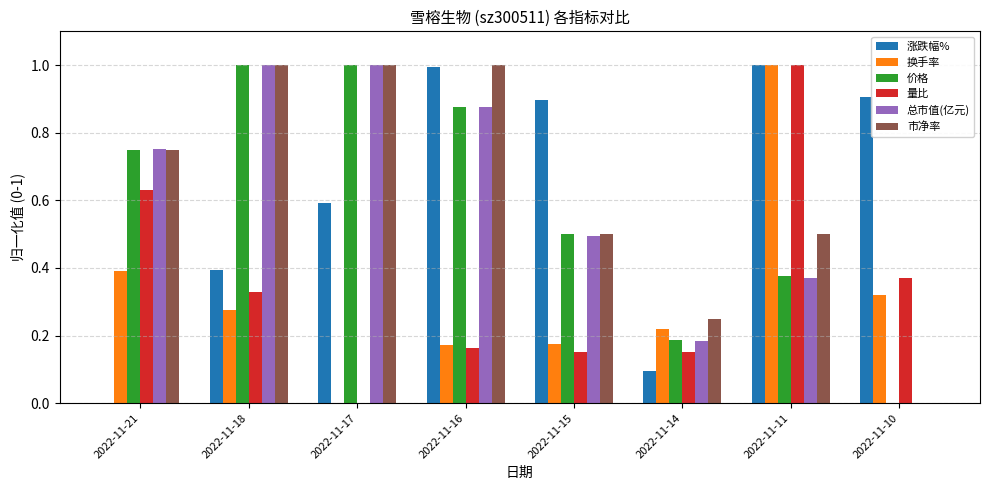

The value of 价格 at 2022-11-17 is 1.0. True or false?

True